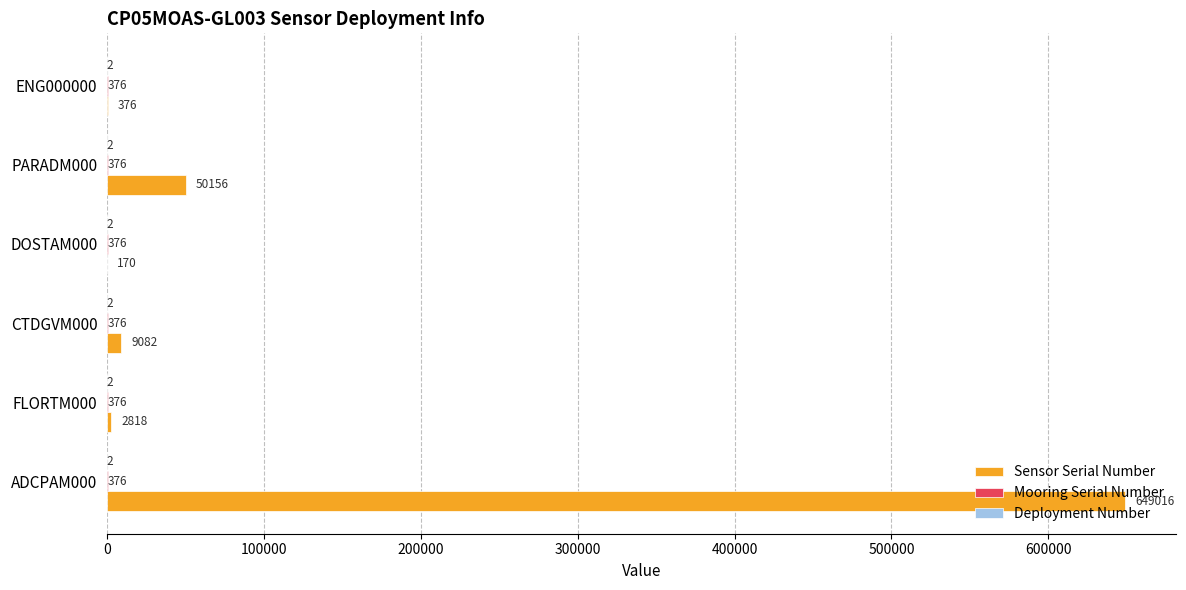

Which series changed the most between ADCPAM000 and ENG000000?

Sensor Serial Number